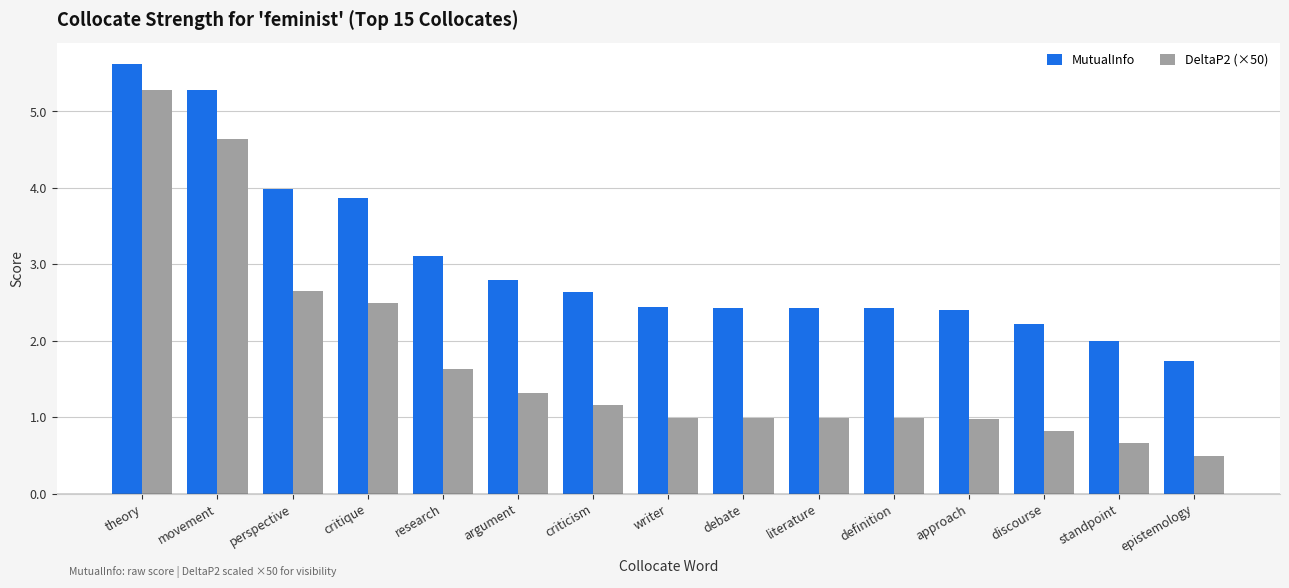

How many bars are there in each group?

2